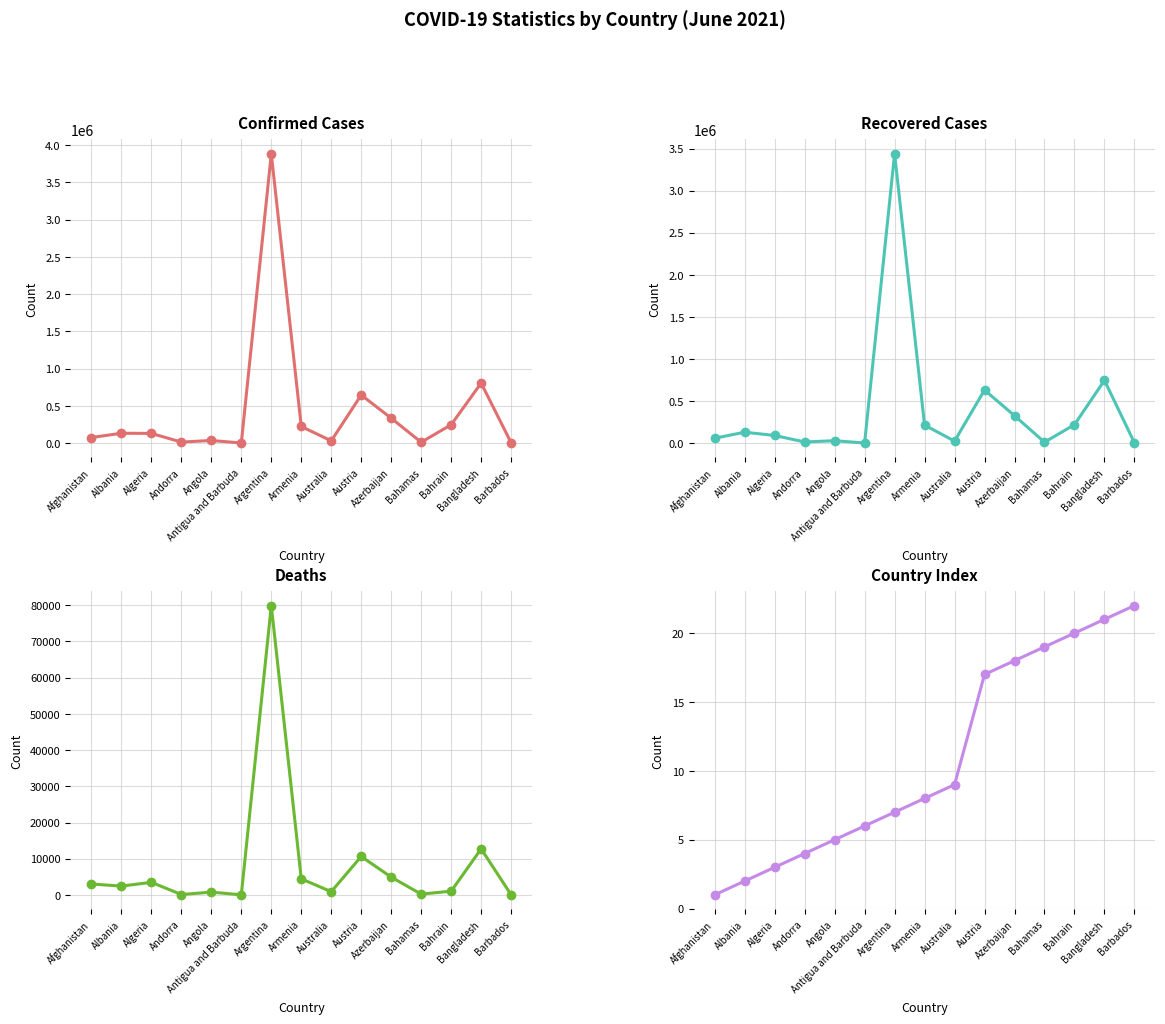

Which category has the lowest value across all series?

Afghanistan